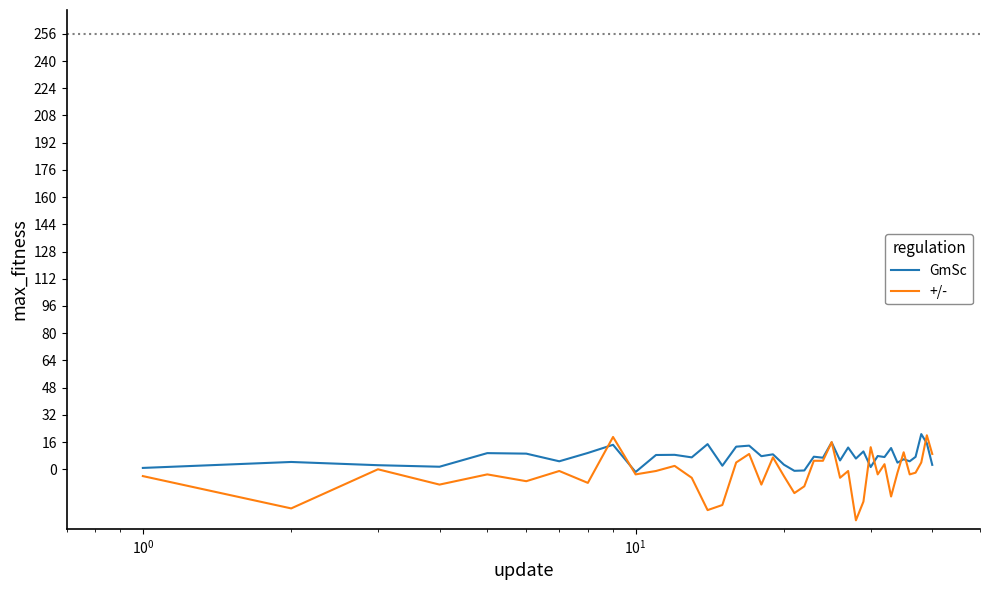

What is the greatest value displayed?

20.7